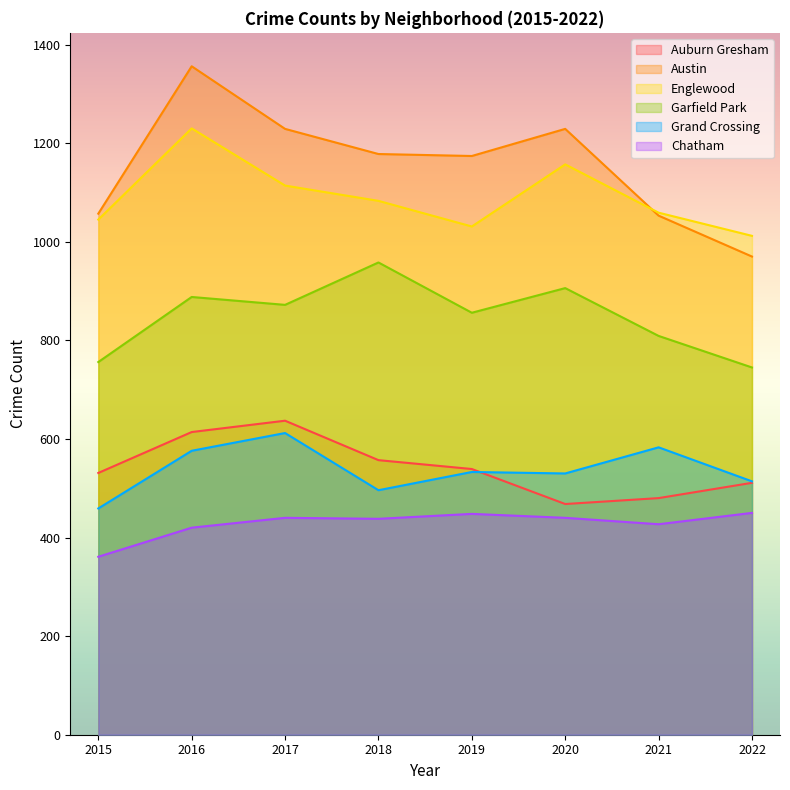

Is it true that Englewood equals 1807 at 2018?

False